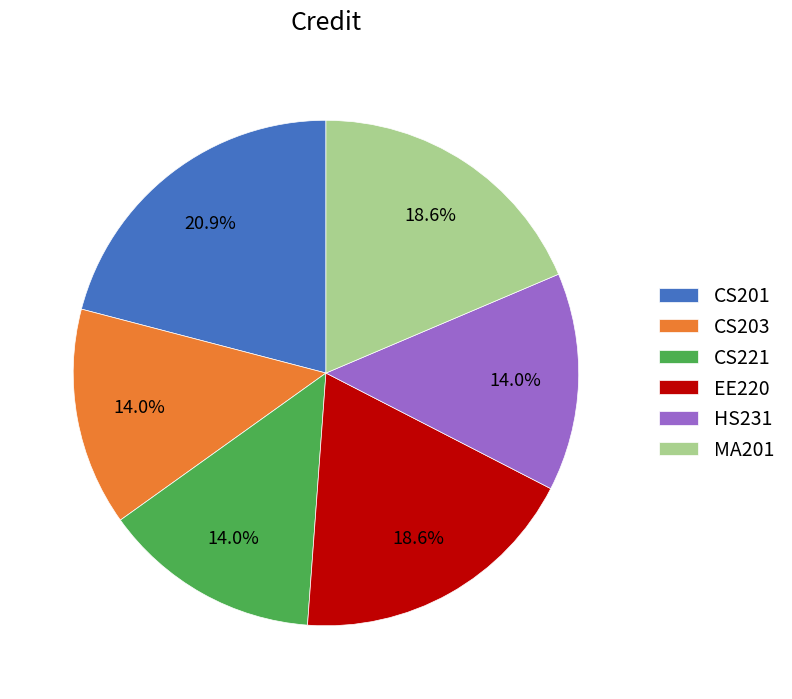

Between CS203 and CS201, which is larger?

CS201